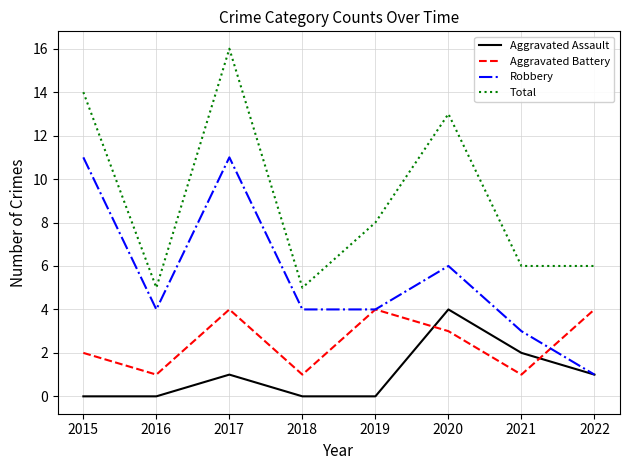

Is this an area chart (filled region under the line)?

No